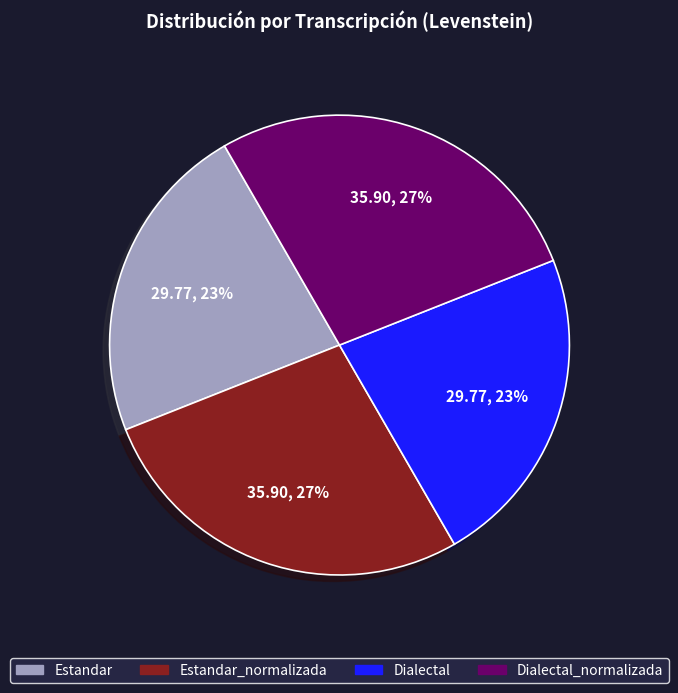

Is the sum of Estandar_normalizada and Dialectal_normalizada greater than half?

Yes